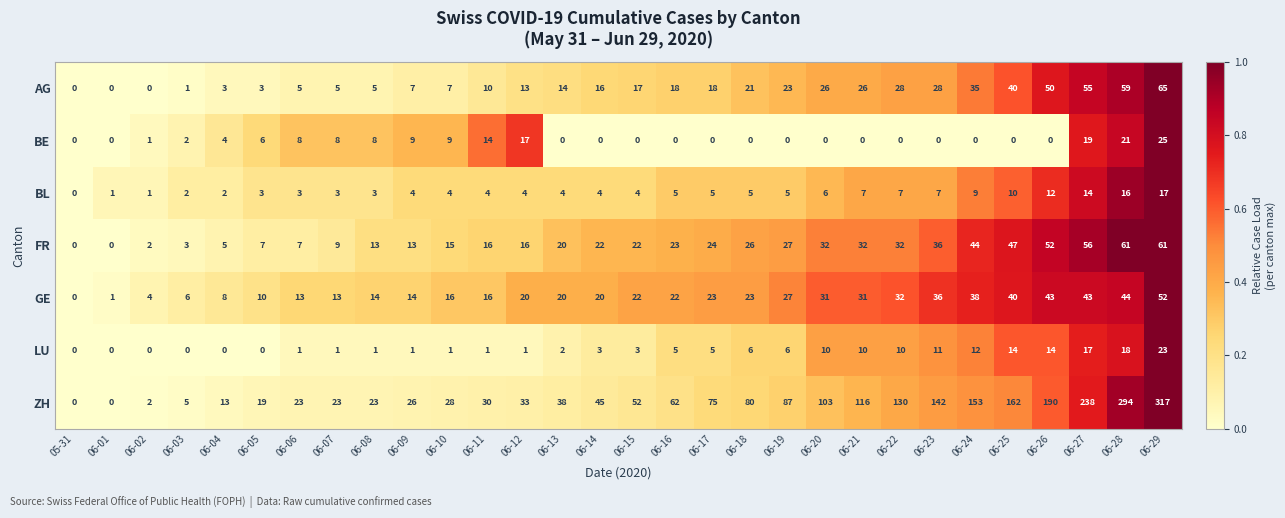

How many categories are shown in the chart?

30